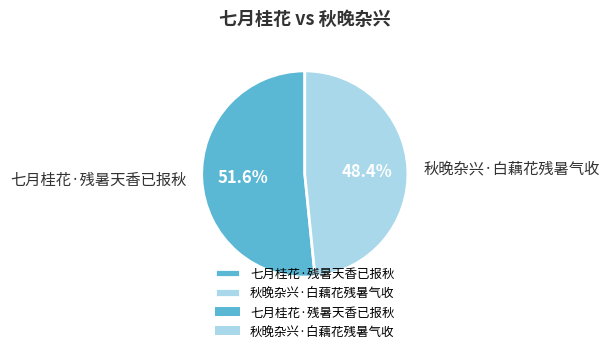

Is it true that 七月桂花·残暑天香已报秋 is 59% of the pie?

False